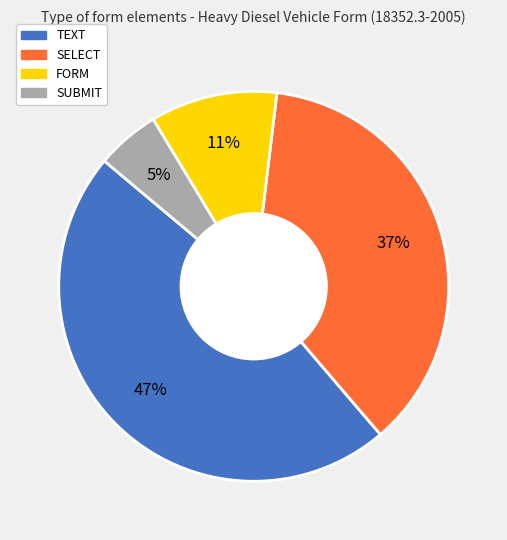

Do FORM and SUBMIT together represent more than half of the pie?

No